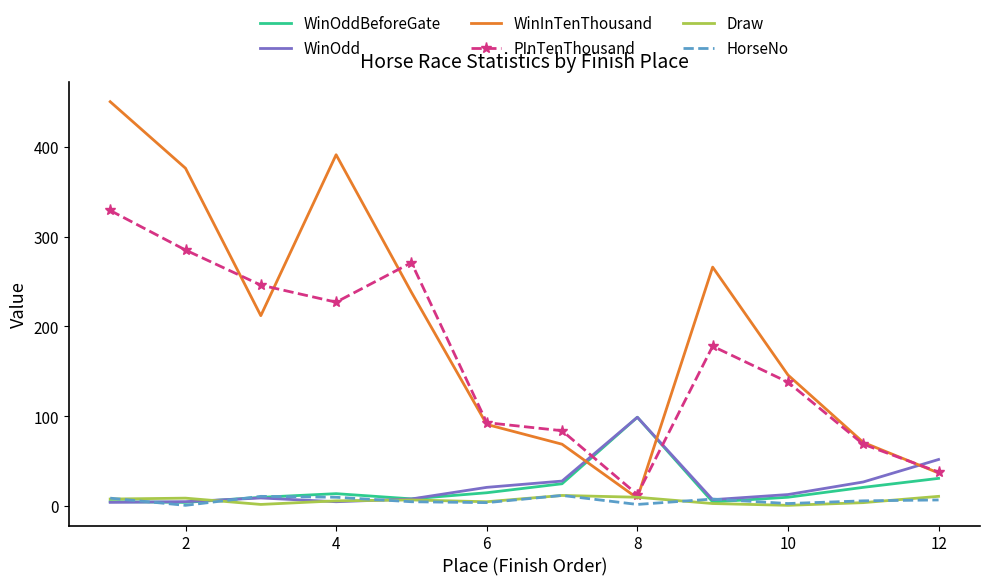

Which series has the largest range (max minus min)?

WinInTenThousand